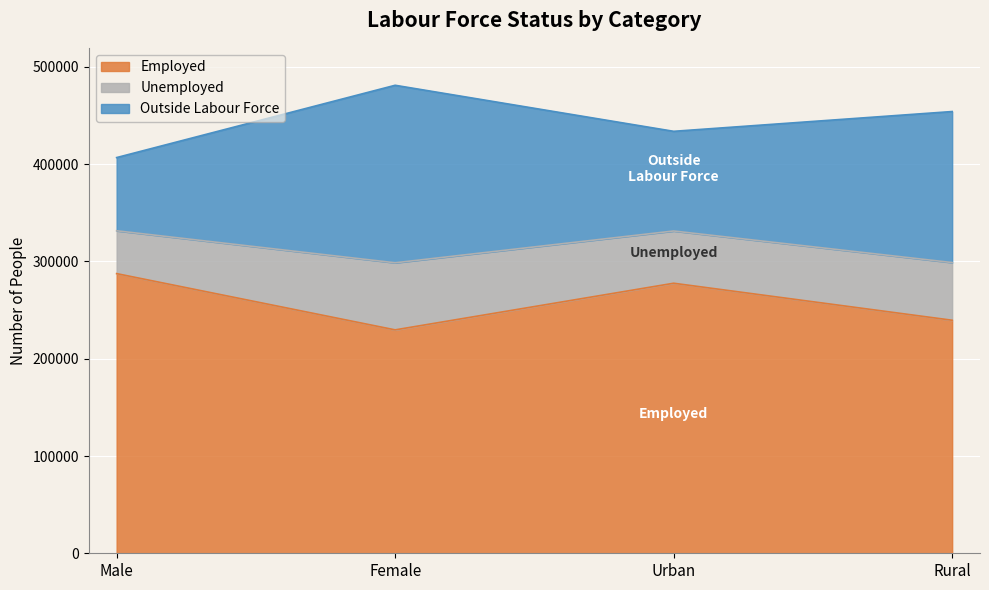

True or false: Employed has more than 1 interior local peaks.

False